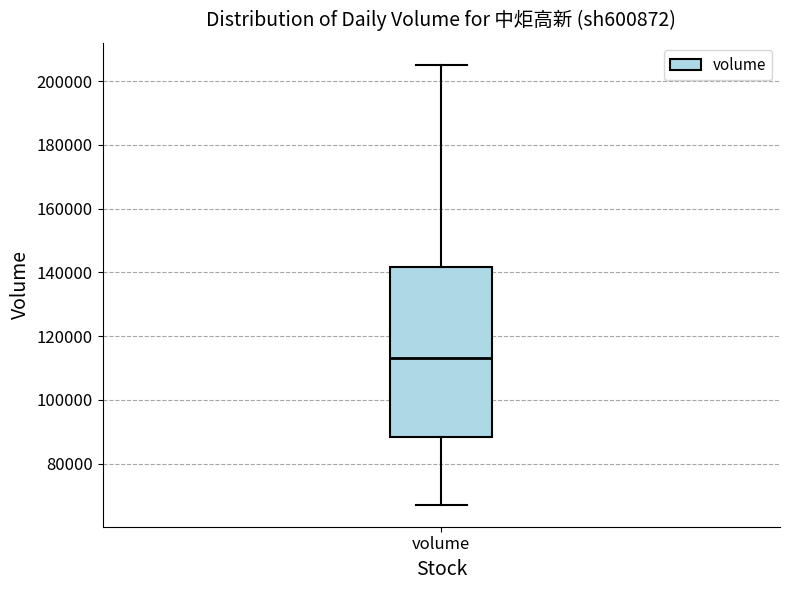

Transcribe this box plot: give where the median line is, the range the box spans, and where the two whiskers end, as read against the y-axis. The values are not printed on the chart, so give them approximately, as read against the axis.

median 114000, box 88000 to 142000, whiskers 68000 to 206000